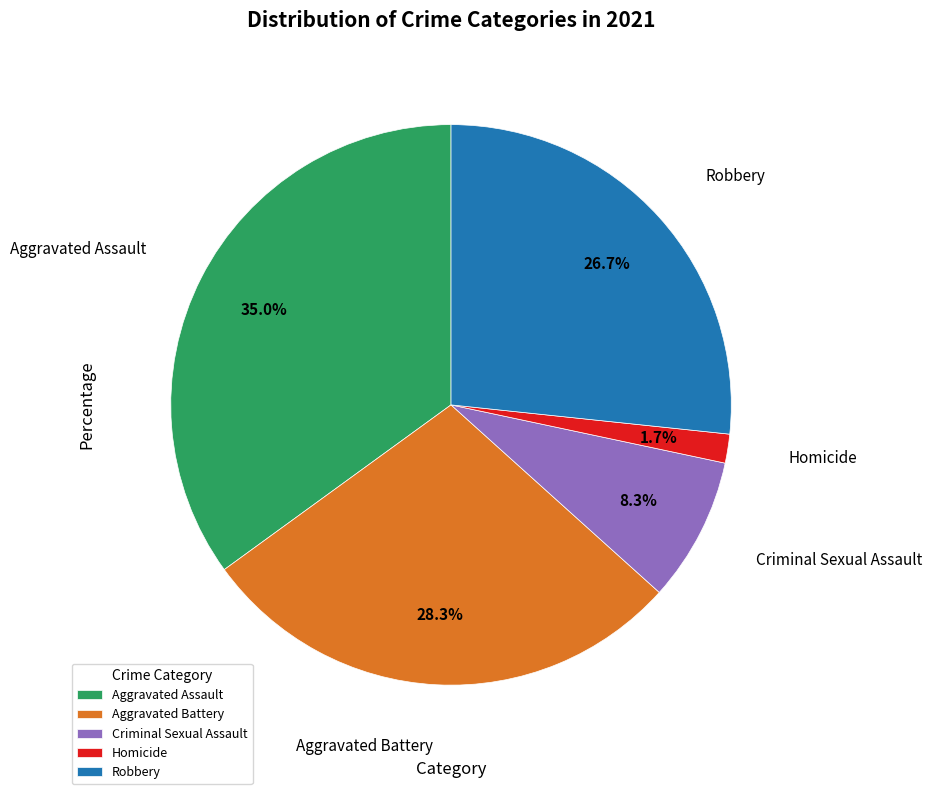

How many segments does this pie chart have?

5